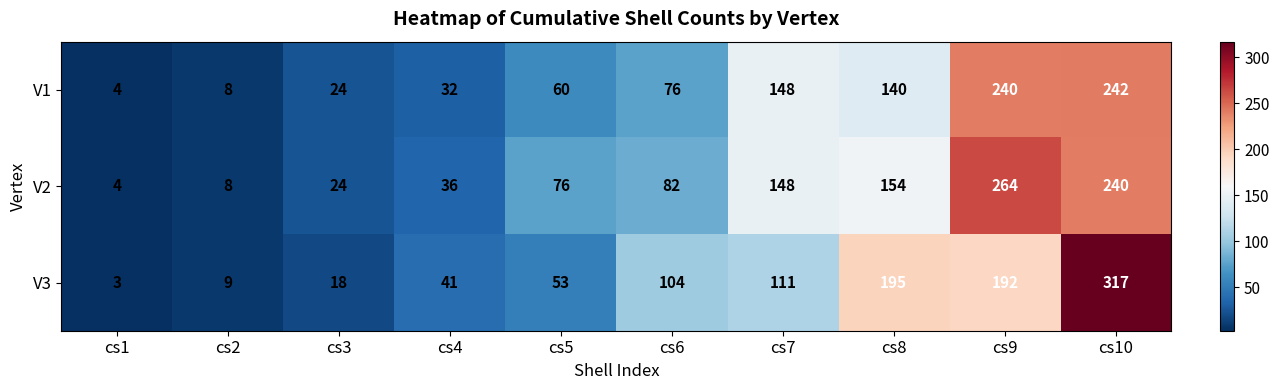

List the series in order of their peak value, lowest first.

V1, V2, V3